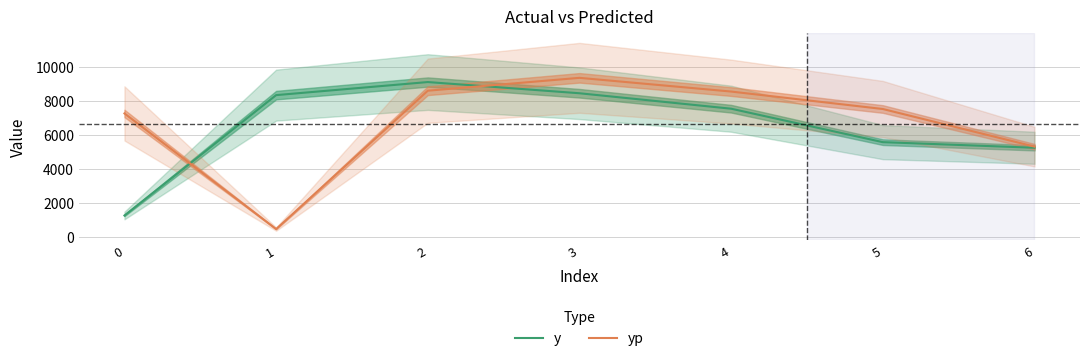

At how many categories does at least one series exceed 8937?

2